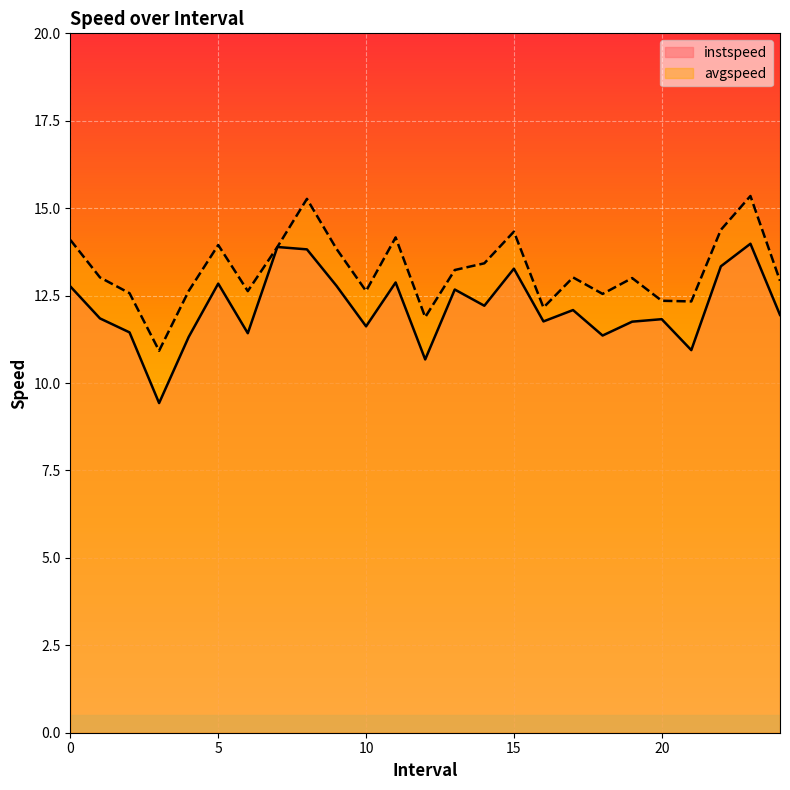

How many values in the avgspeed series are below 13?

11